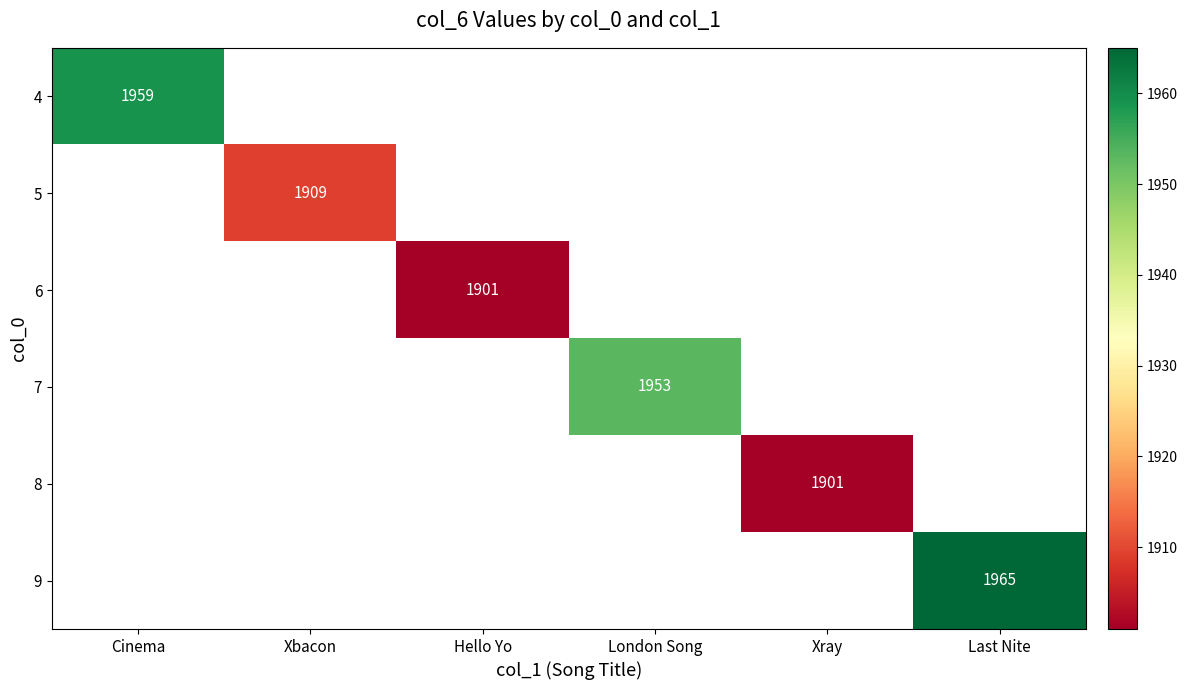

True or false: 8 has a value of 1901 at Xray.

True